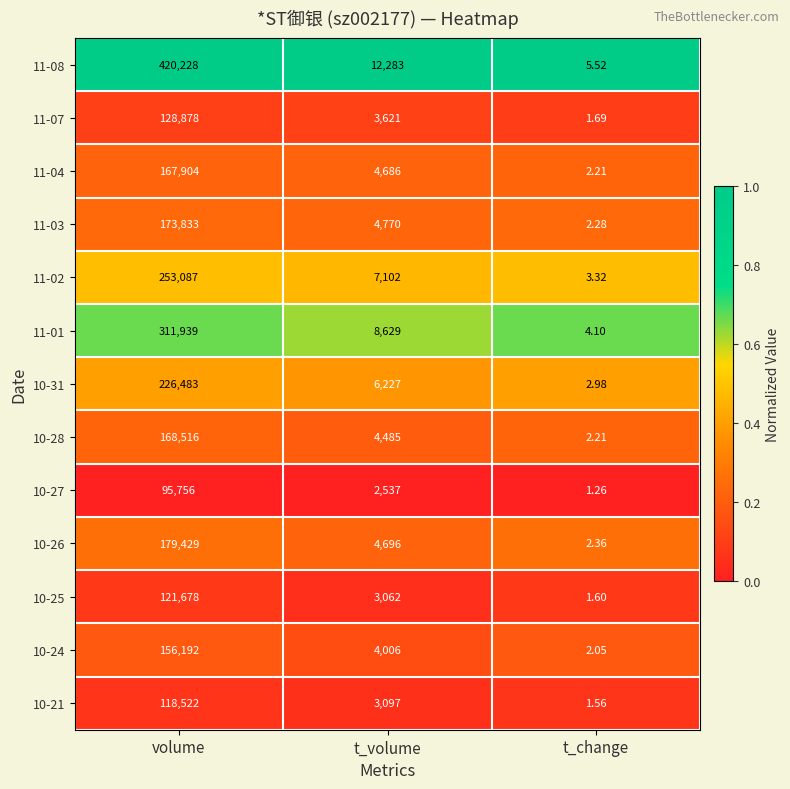

Which label corresponds to the smallest value in the chart?

t_change